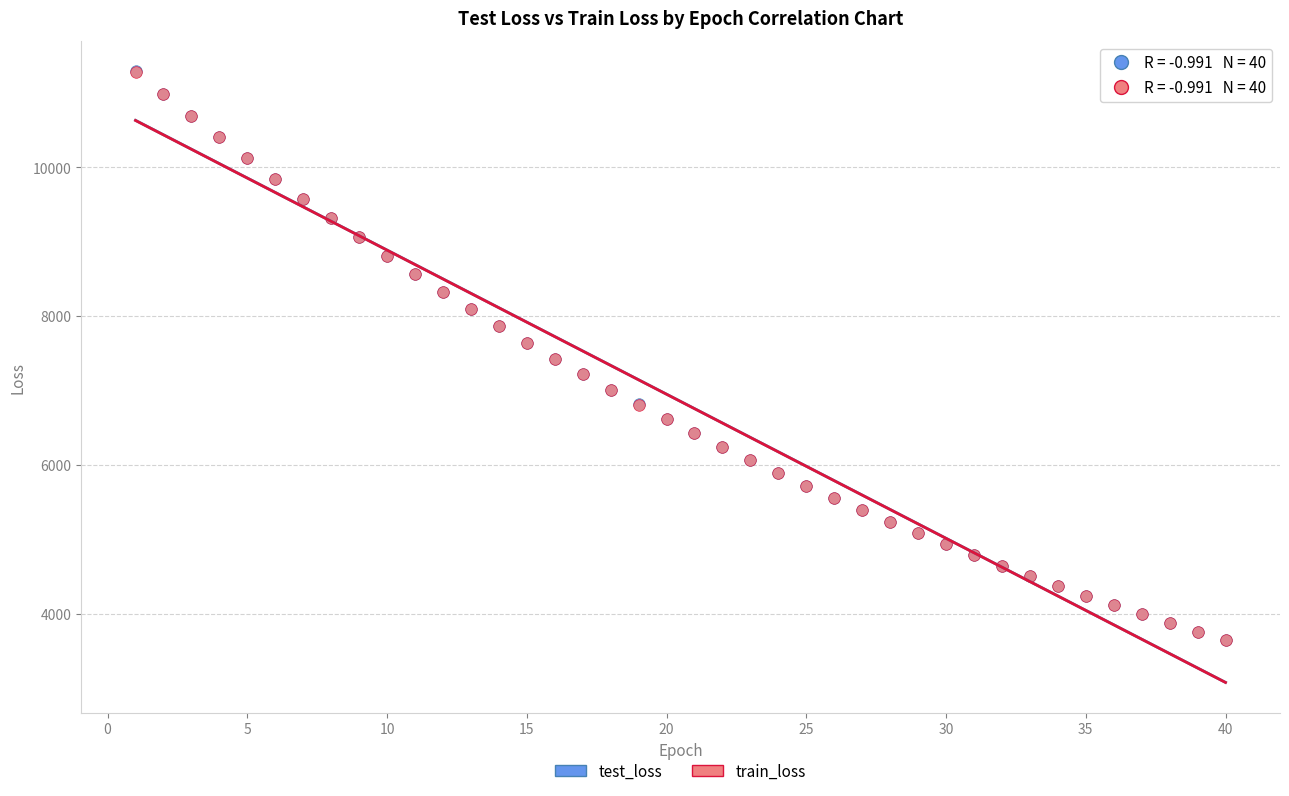

Which series has the widest spread of Y values?

test_loss